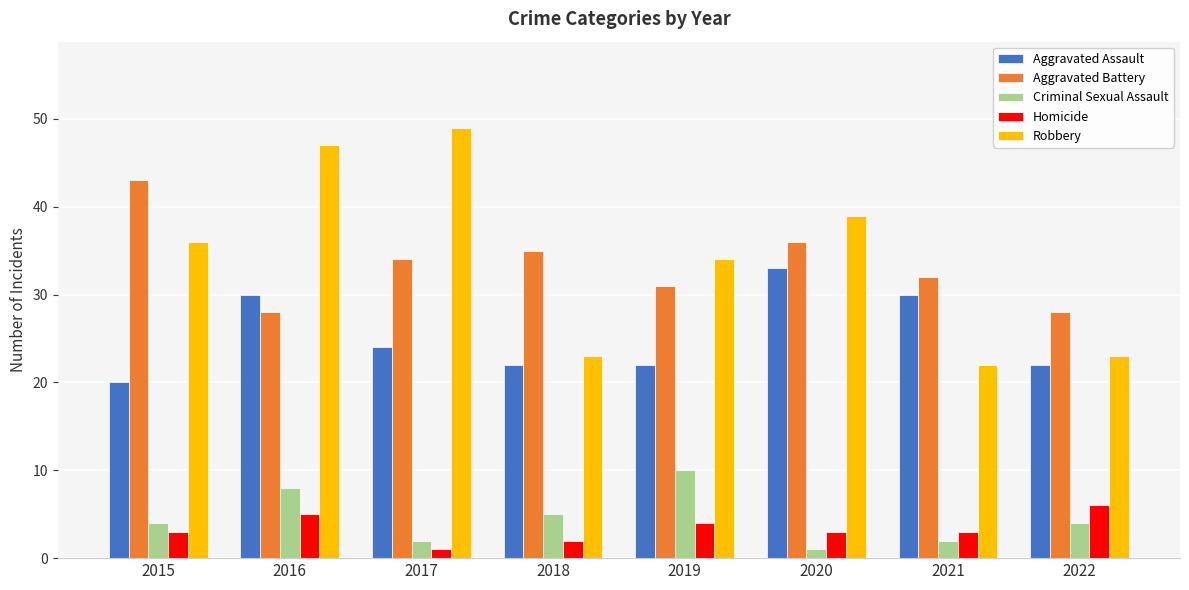

What is the value of the Criminal Sexual Assault bar at the 1st from the left?

4